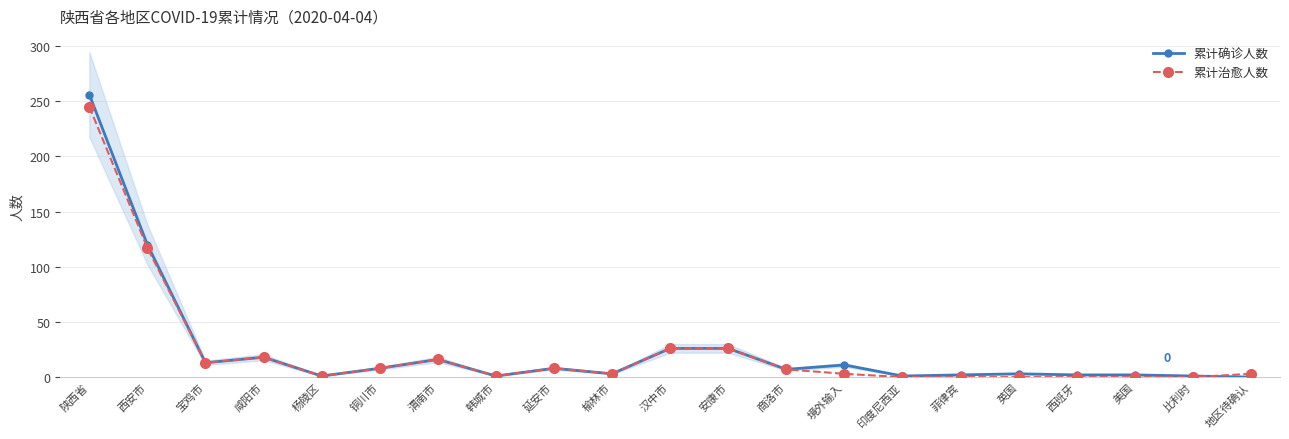

Where do 累计确诊人数 and 累计治愈人数 first cross each other?

比利时 and 地区待确认